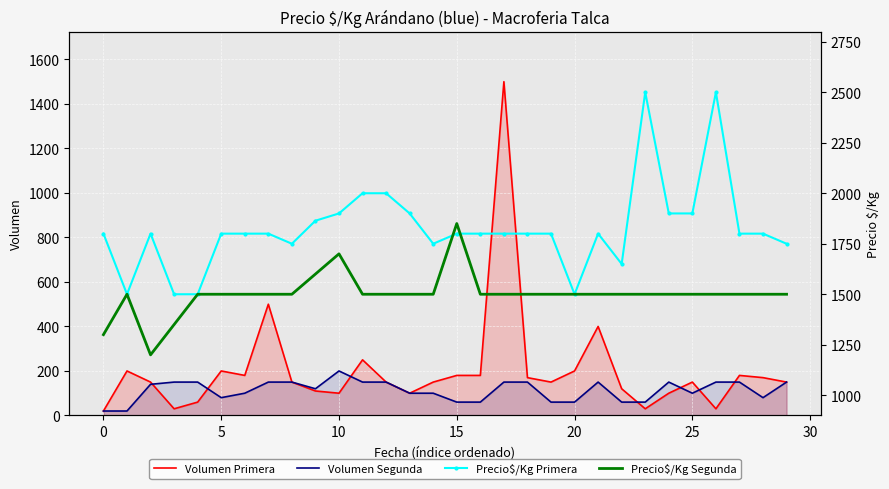

Between 30 and 11, which series saw the biggest shift?

Volumen Primera